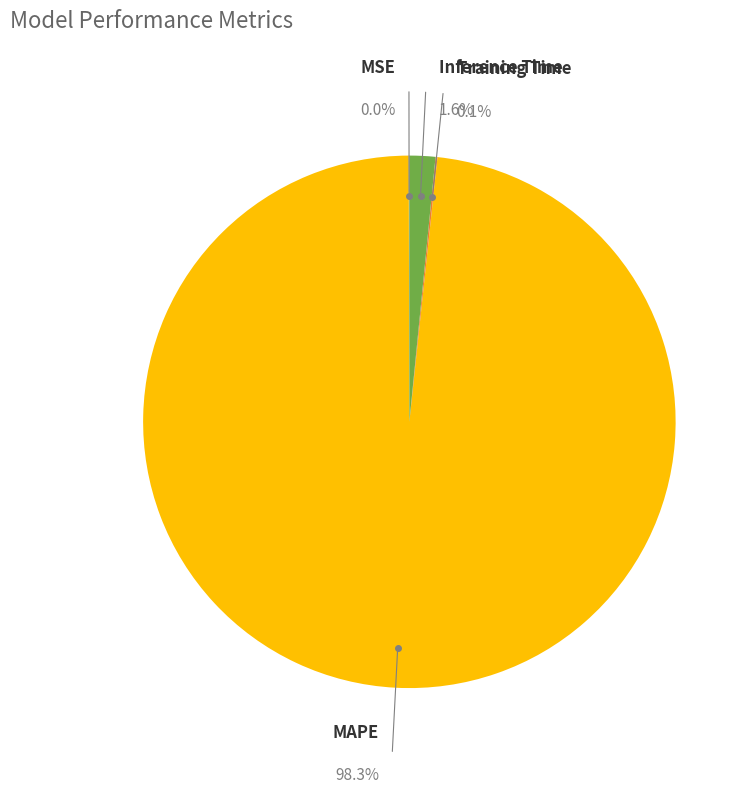

Rank the categories by value from highest to lowest.

MAPE, Inference Time, Training Time, MSE